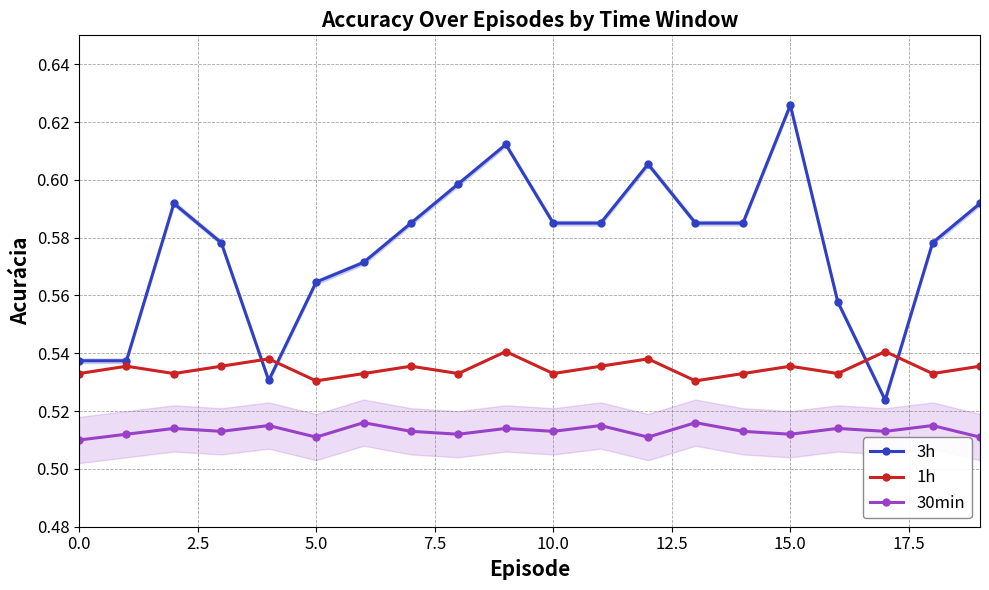

Count the 30min values in the range 0 to 1.

20